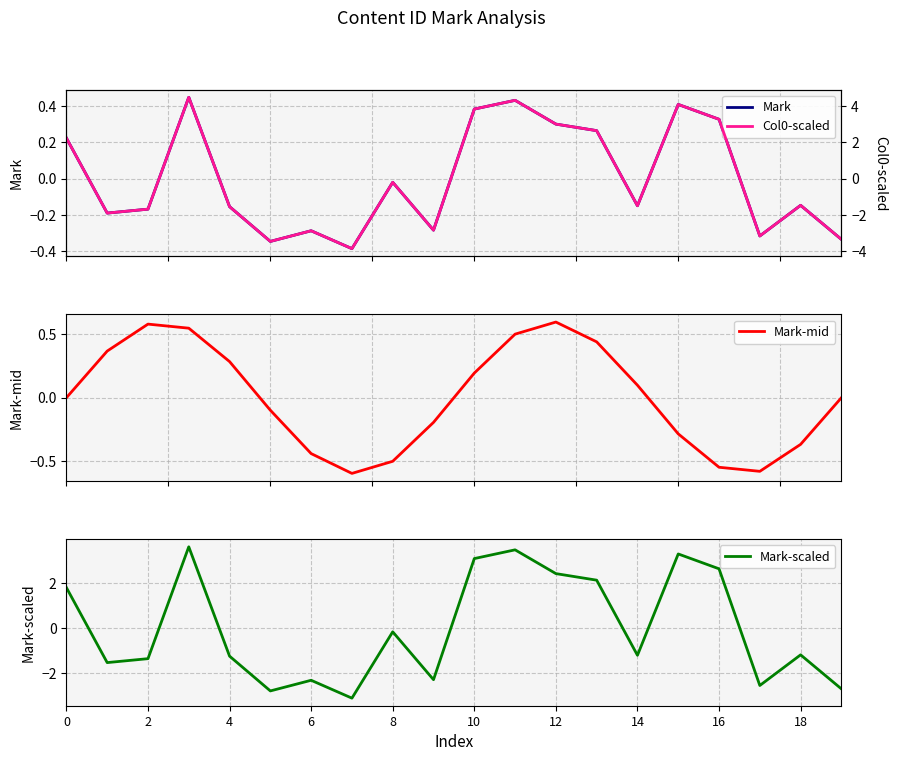

The Col0-scaled series shows 2.6 at 13. True or false?

True